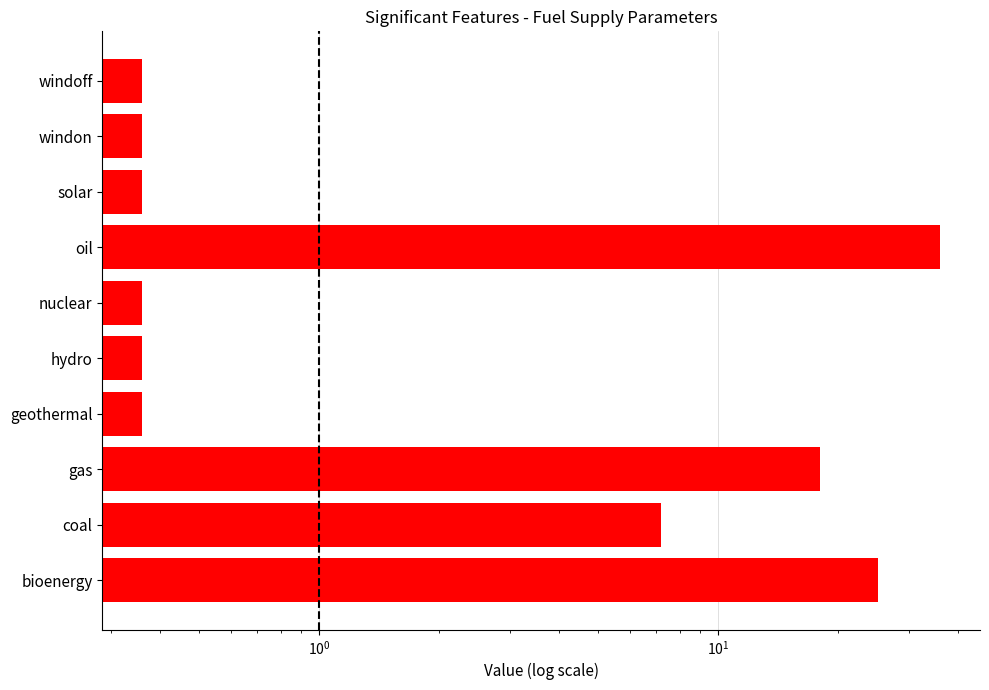

Reading left to right, what are all the values shown in this chart?

25.2	7.2	18.0	0.4	0.4	0.4	36.0	0.4	0.4	0.4